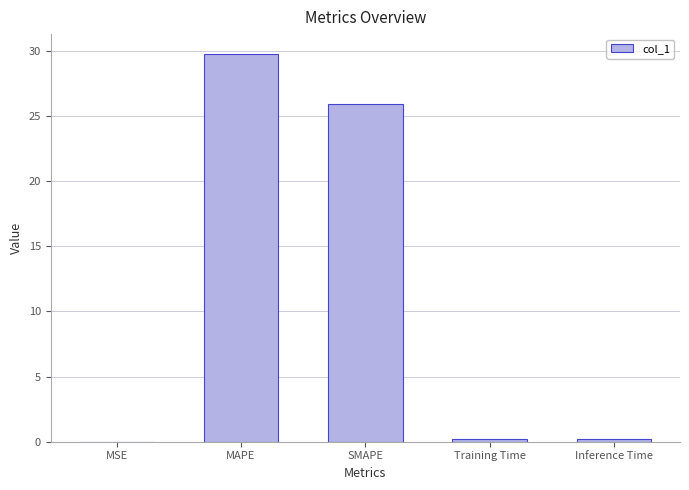

What is the change in value from MSE to Inference Time?

+0.2